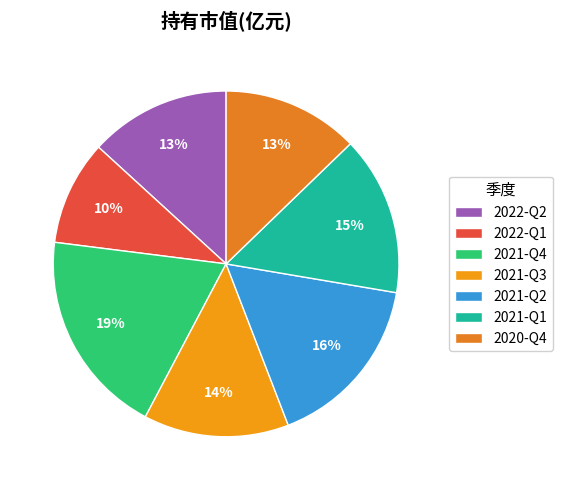

To the nearest percent, what percentage of the pie is 2021-Q1?

15%